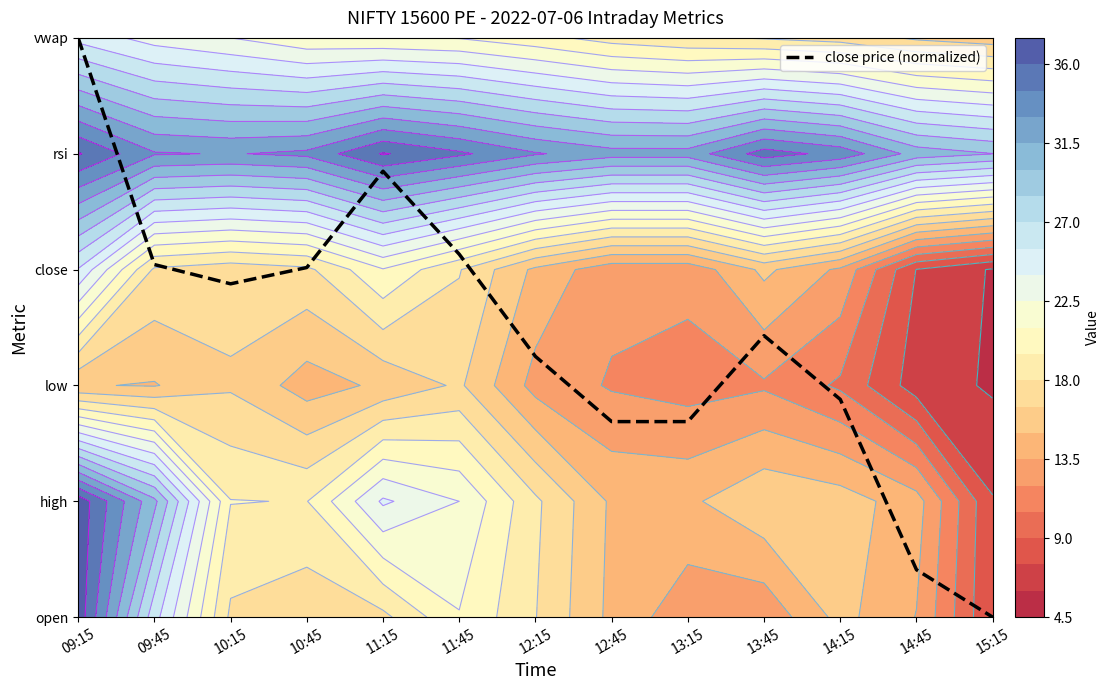

Where does the data first go above 2?

09:15